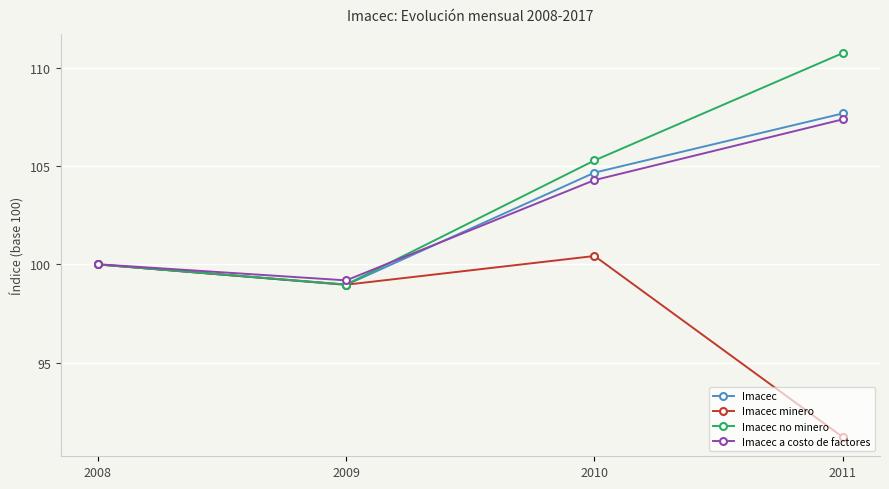

Where is Imacec a costo de factores nearest to the value 103?

2010